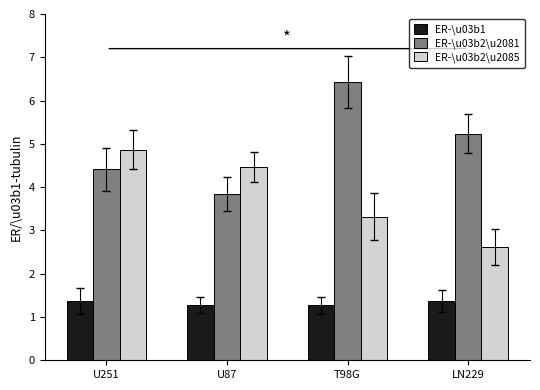

The ER-\u03b2\u2081 series shows 6.4 at T98G. True or false?

True